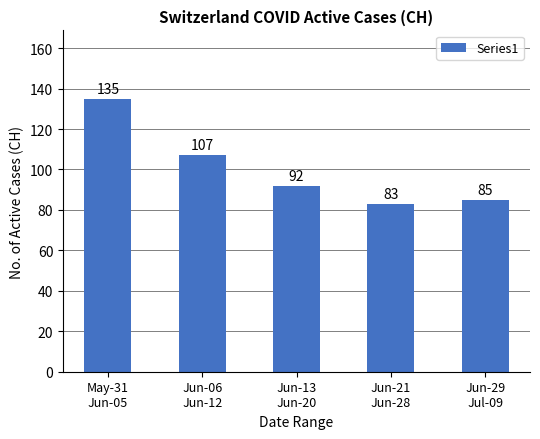

Where does the data first go above 92?

May-31
Jun-05